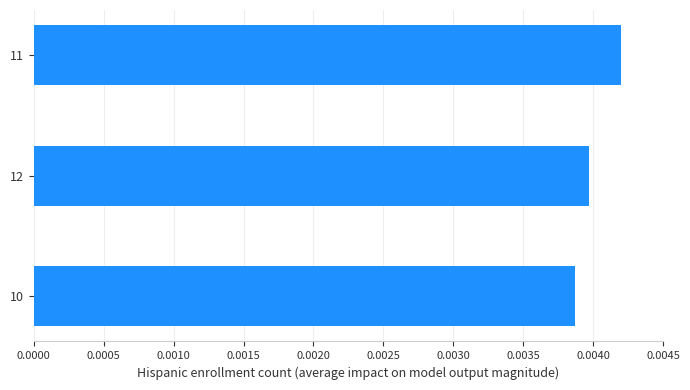

Which category has the lowest value across all series?

10